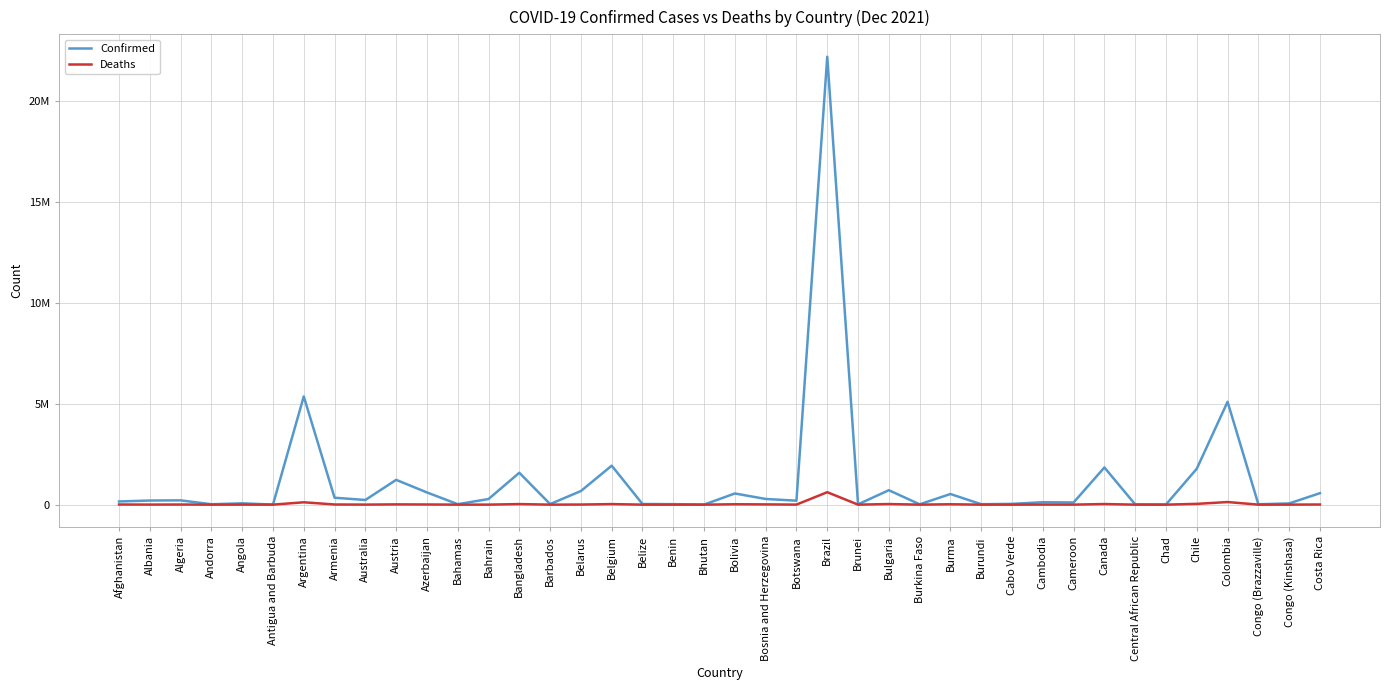

What are all the series names shown in the legend?

Confirmed, Deaths